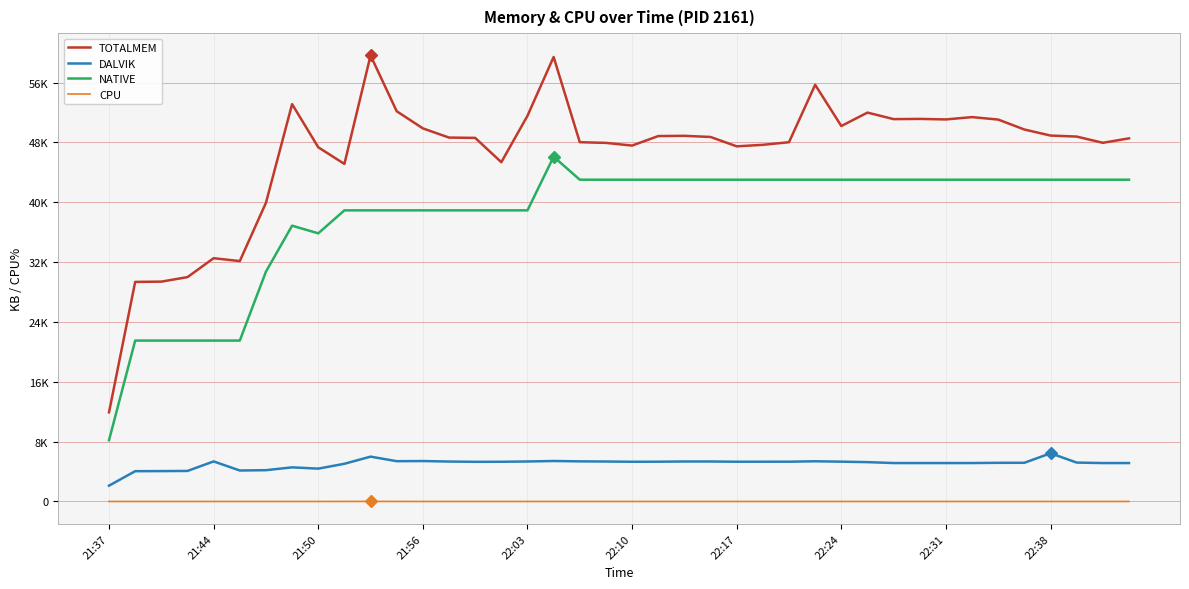

Does the chart display data point markers on the line(s)?

No